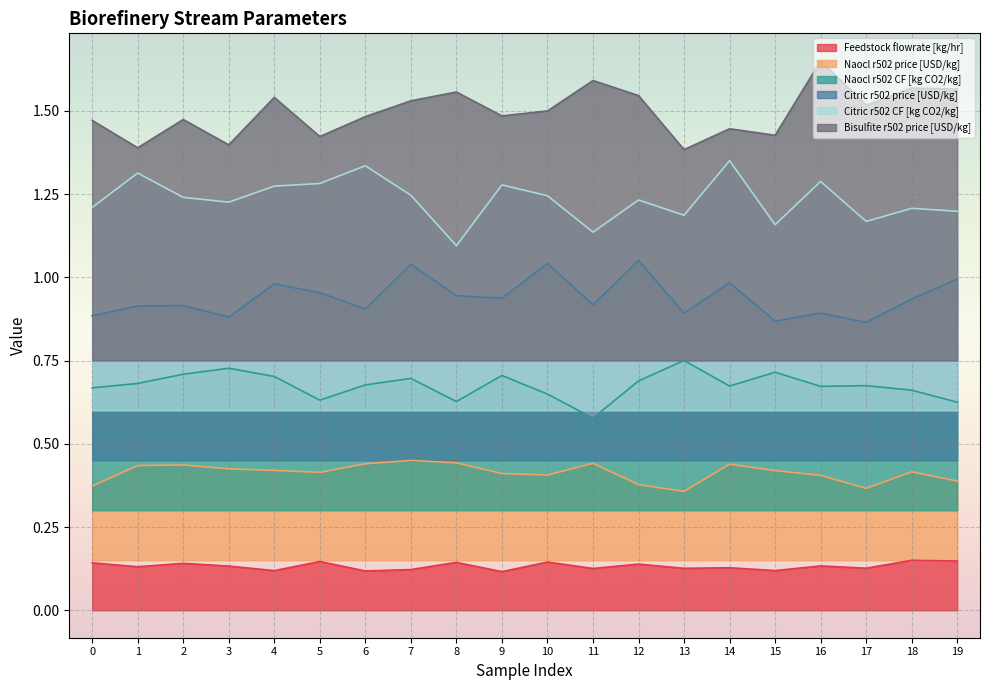

The Naocl r502 price [USD/kg] series shows 0.7 at 15. True or false?

False